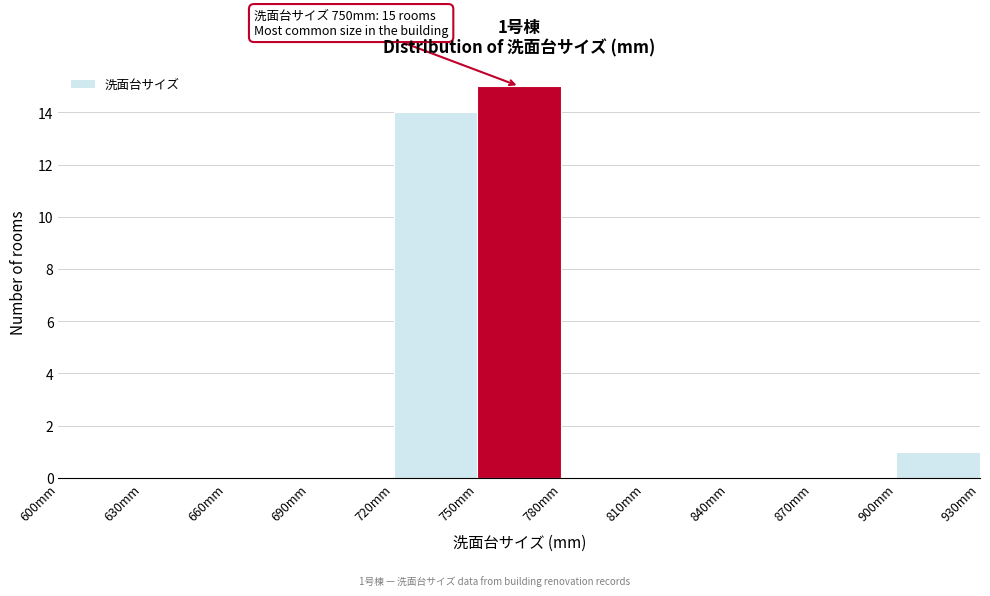

Over which range of the x-axis is the bar tallest?

750 to 780